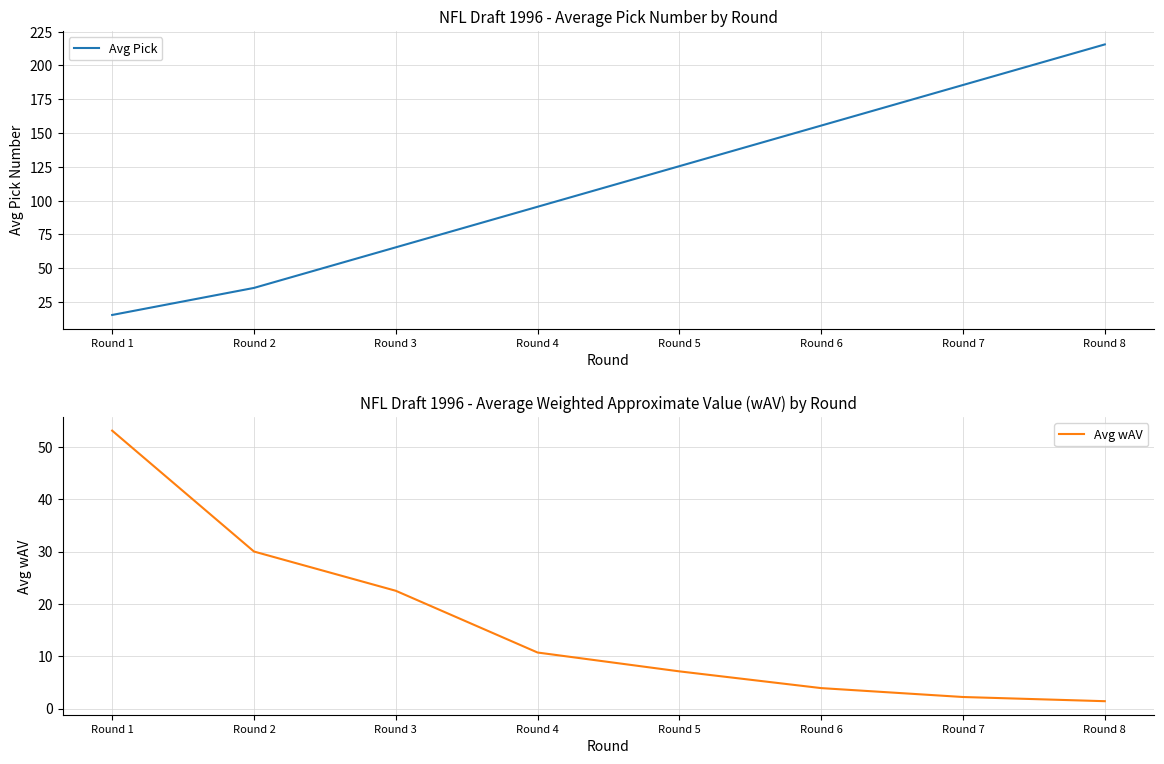

What value does the Avg wAV series have at Round 3?

22.5